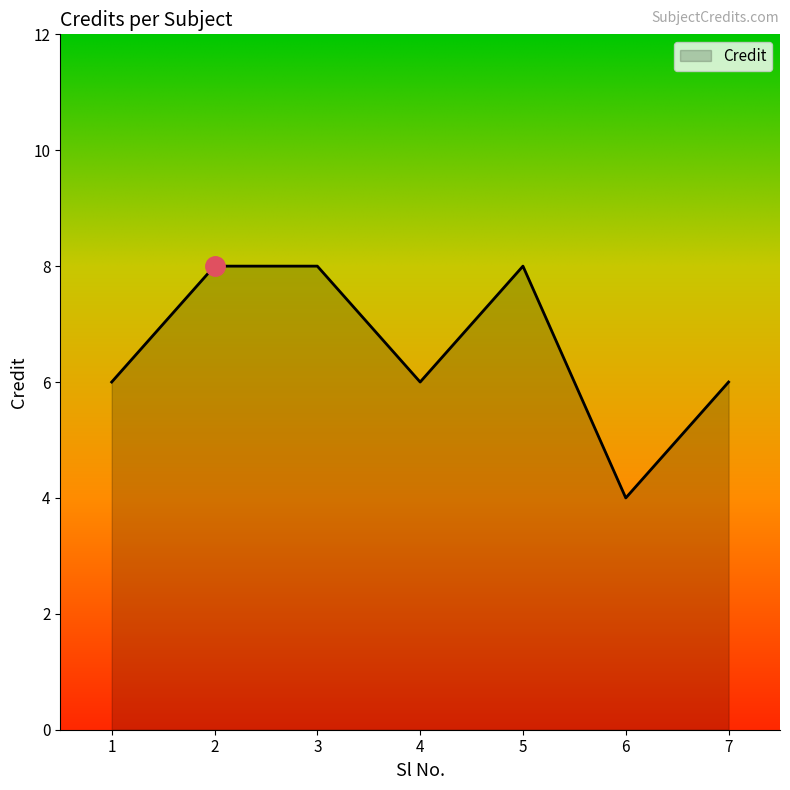

Approximately how many times larger is the value at 2 compared to 6?

2.0